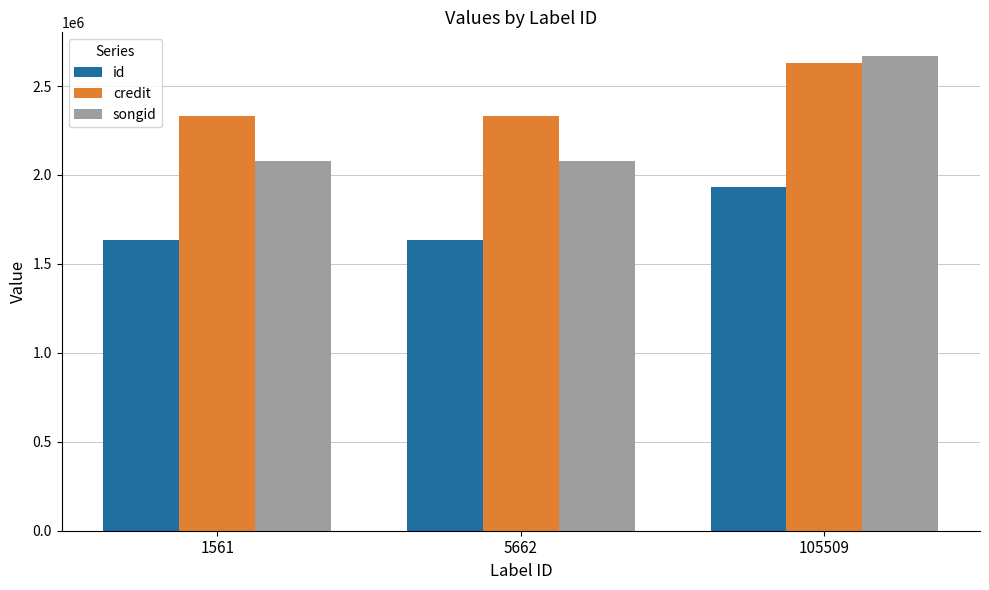

Rank the series at 105509 from lowest to highest value.

id, credit, songid